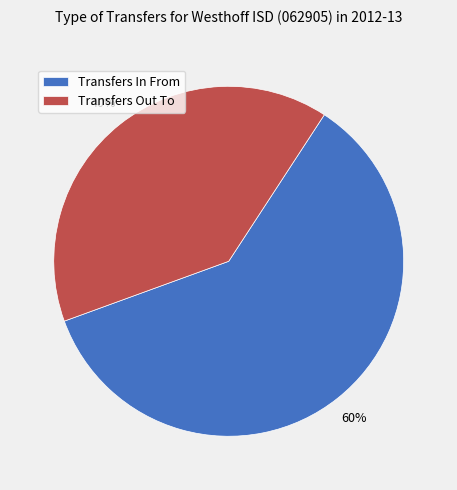

Which category has the biggest portion of the pie?

Transfers In From